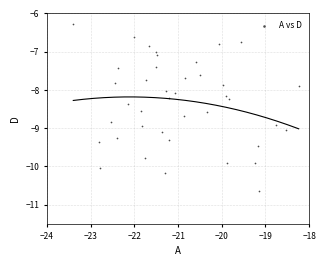

What is the range of Y values (max minus min)?

4.4